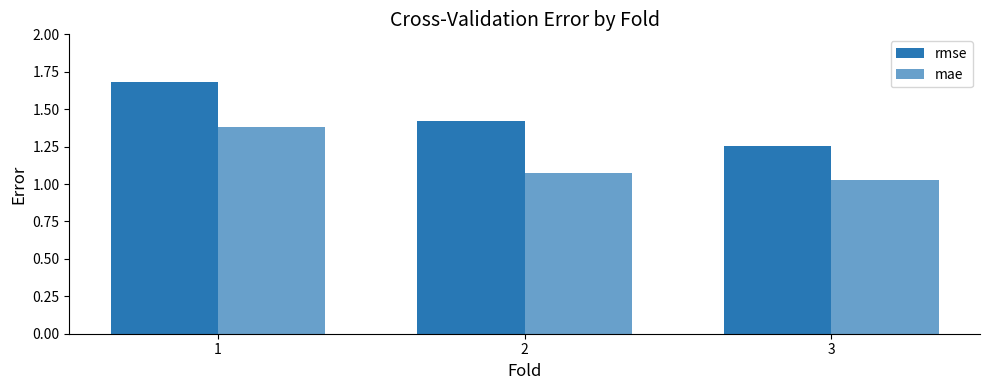

What is the value of the rmse bar at the 3rd from the left?

1.3